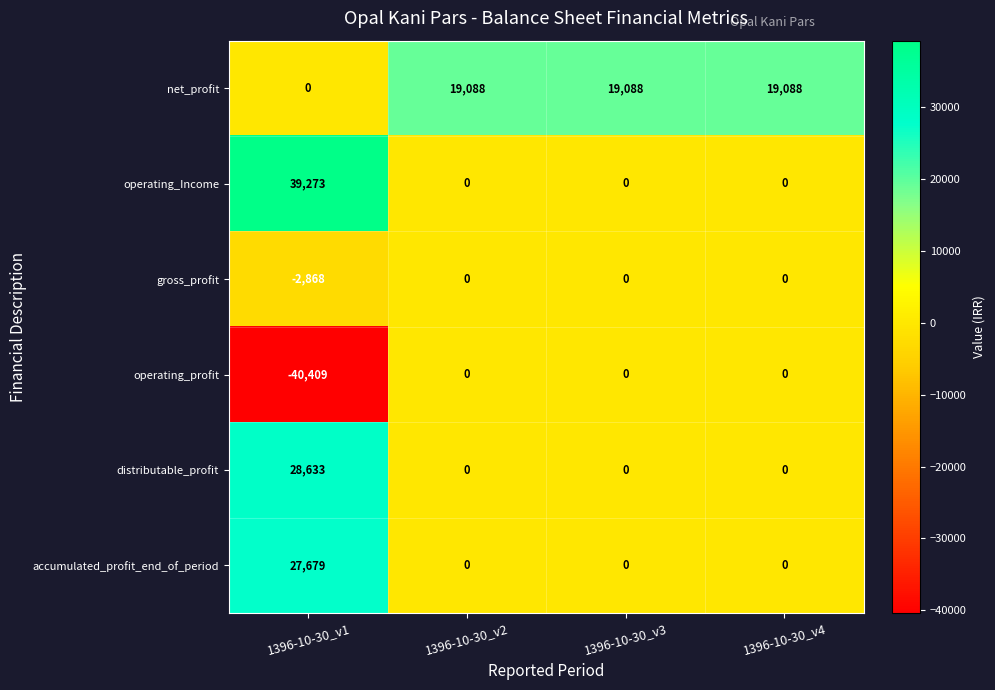

What is the difference between the highest and lowest values at 1396-10-30_v4?

19088